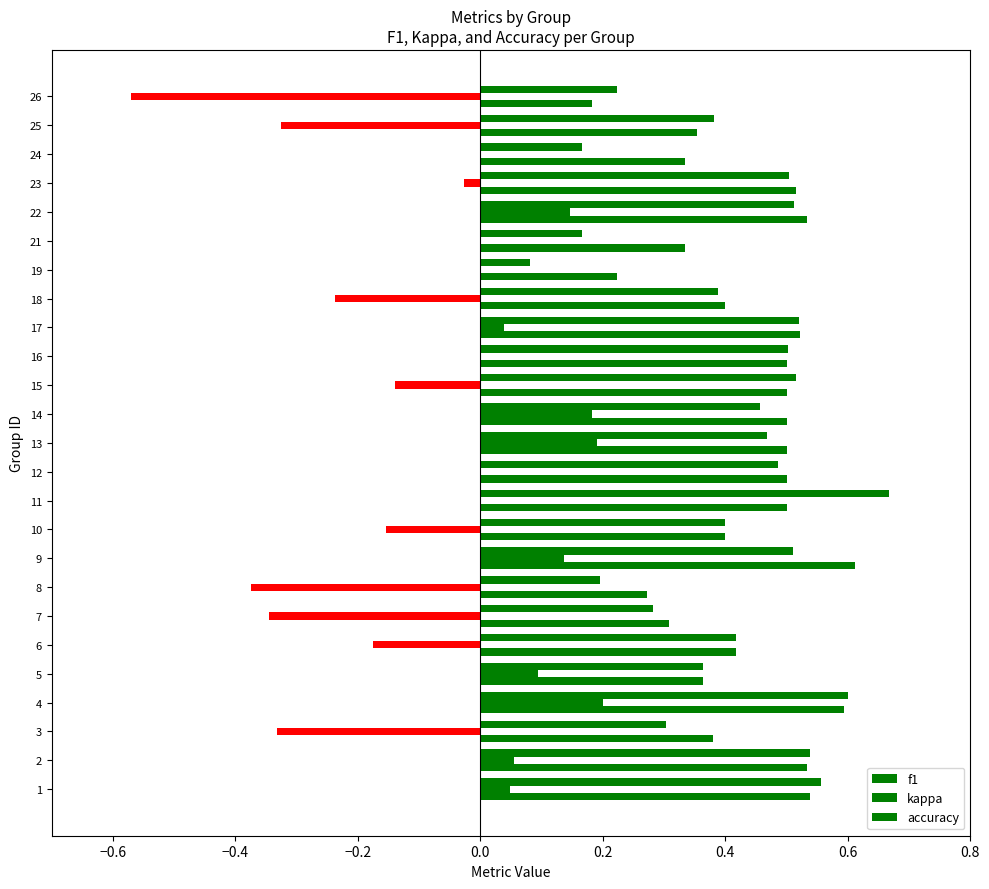

How many series are shown in this chart?

3